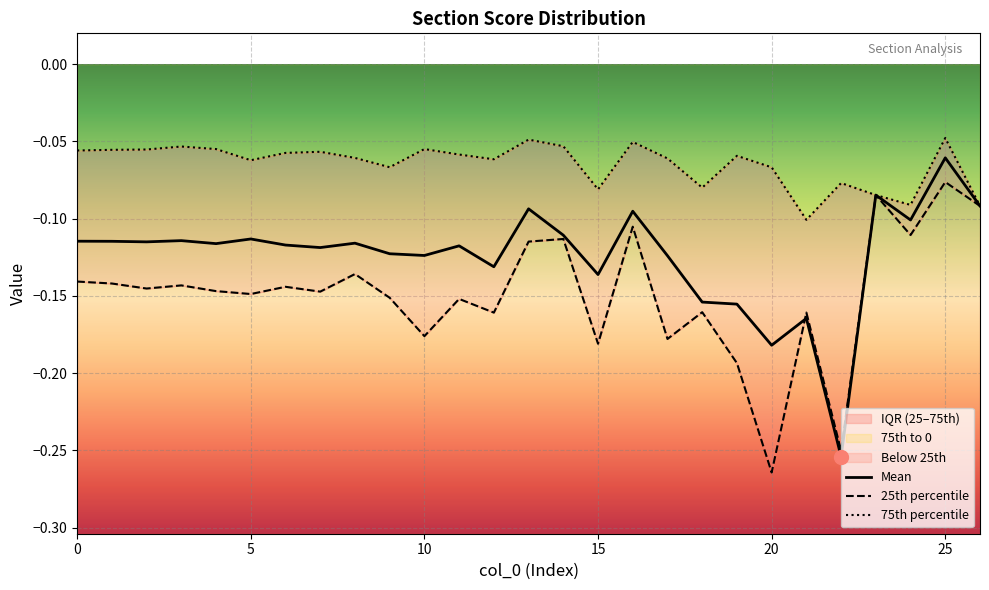

Count the number of data series in this chart.

3